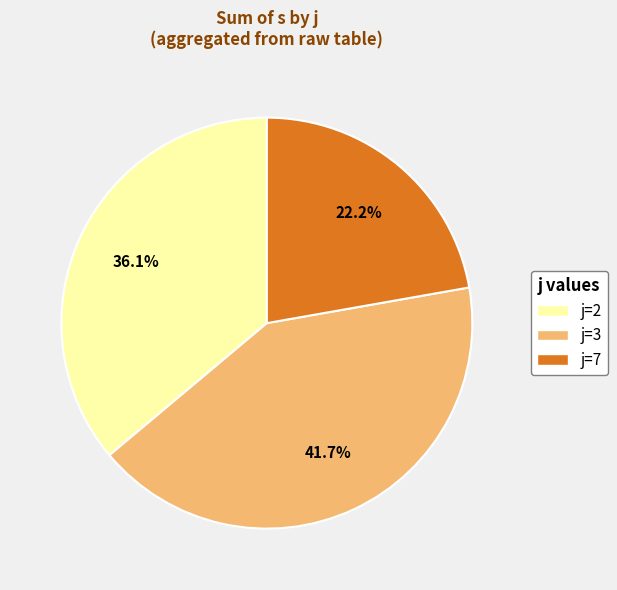

Is there a majority slice in this chart?

No